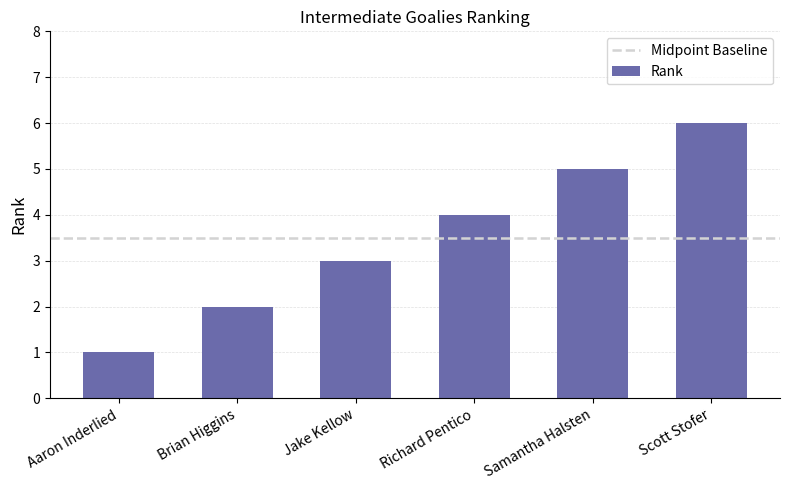

How many data points does each series have?

6